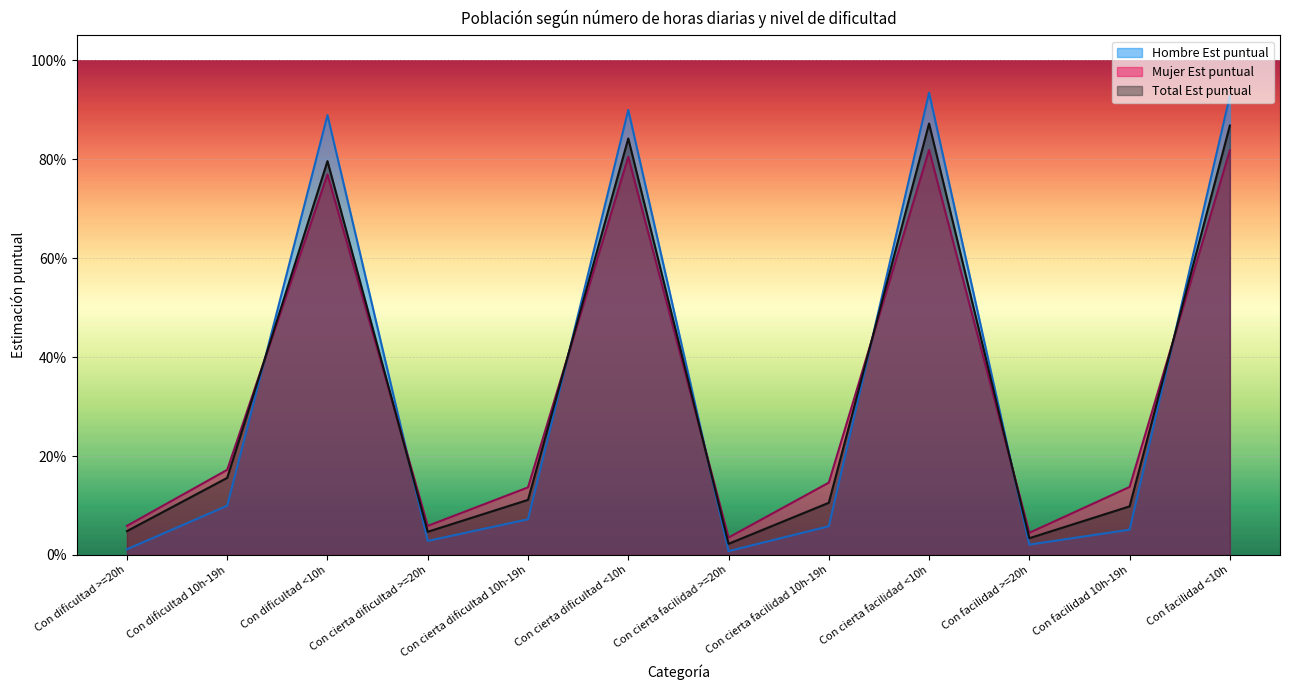

What position from the right is Con cierta facilidad >=20h?

6